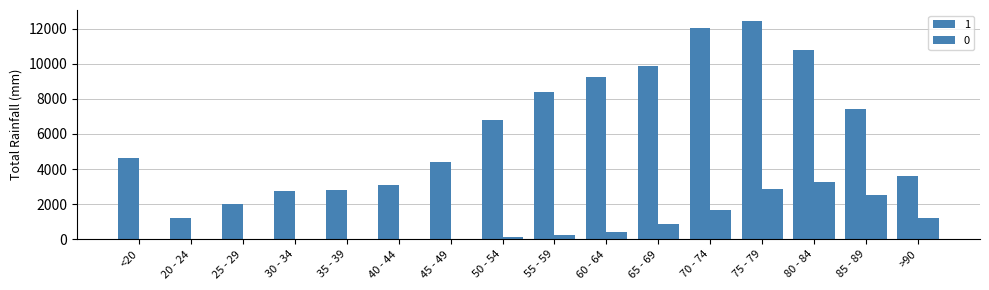

What is the label of the 5th bar from the right?

70 - 74